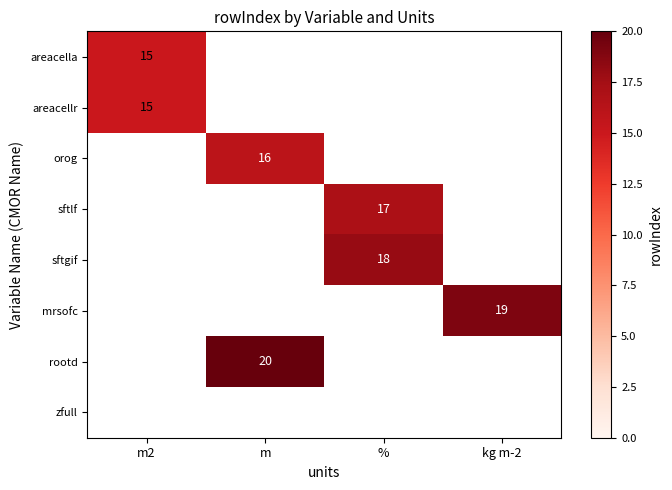

The rootd series shows 20 at m. True or false?

True